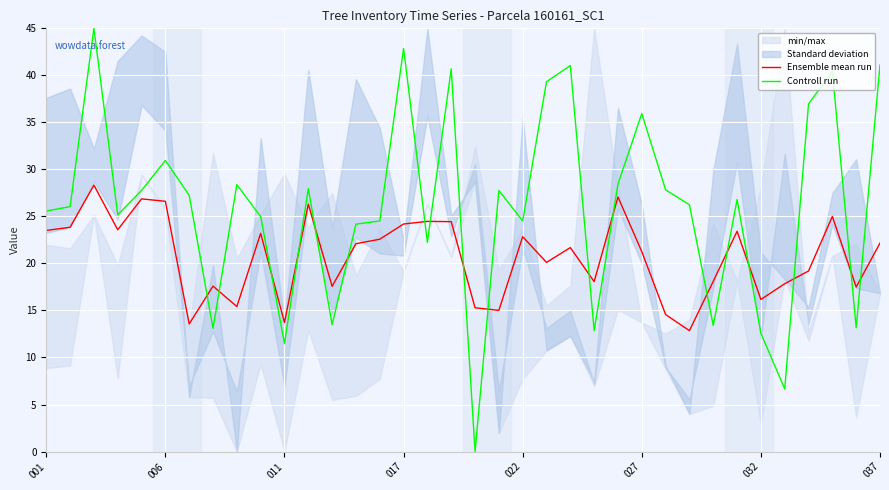

Is the value of Controll run at 17 greater than the value of Ensemble mean run at 32?

Yes